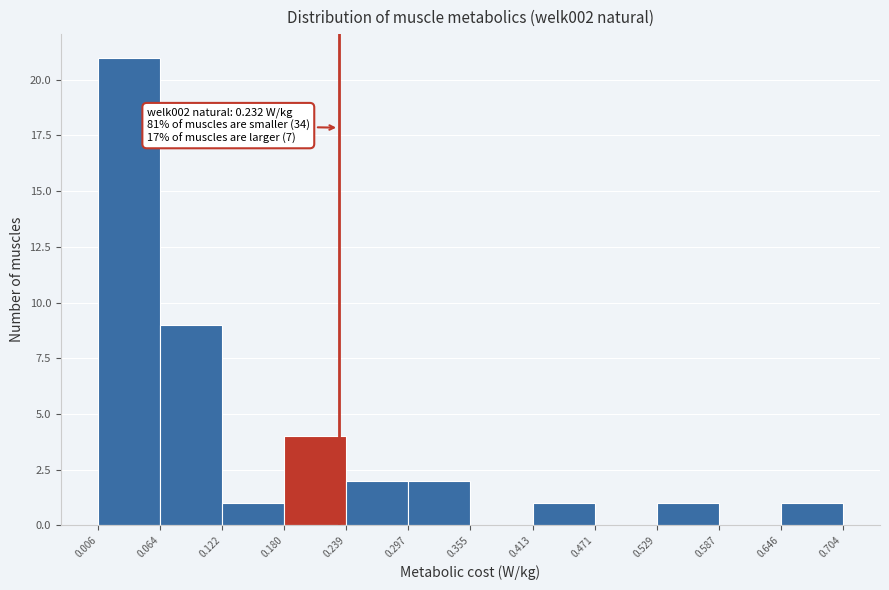

Which range on the x-axis has the tallest bar?

0.006 to 0.064